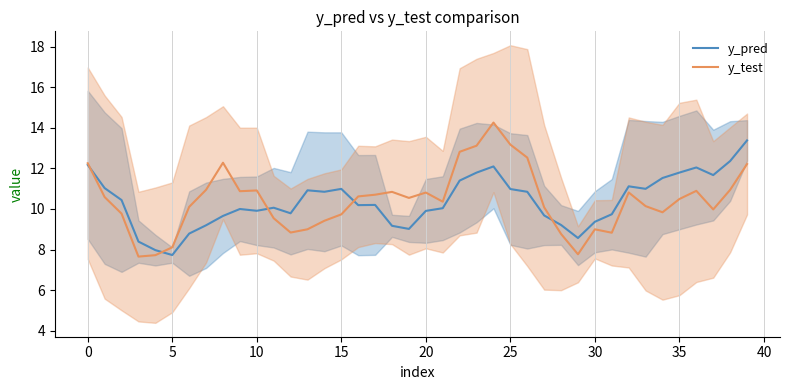

How many data points does each series have?

40